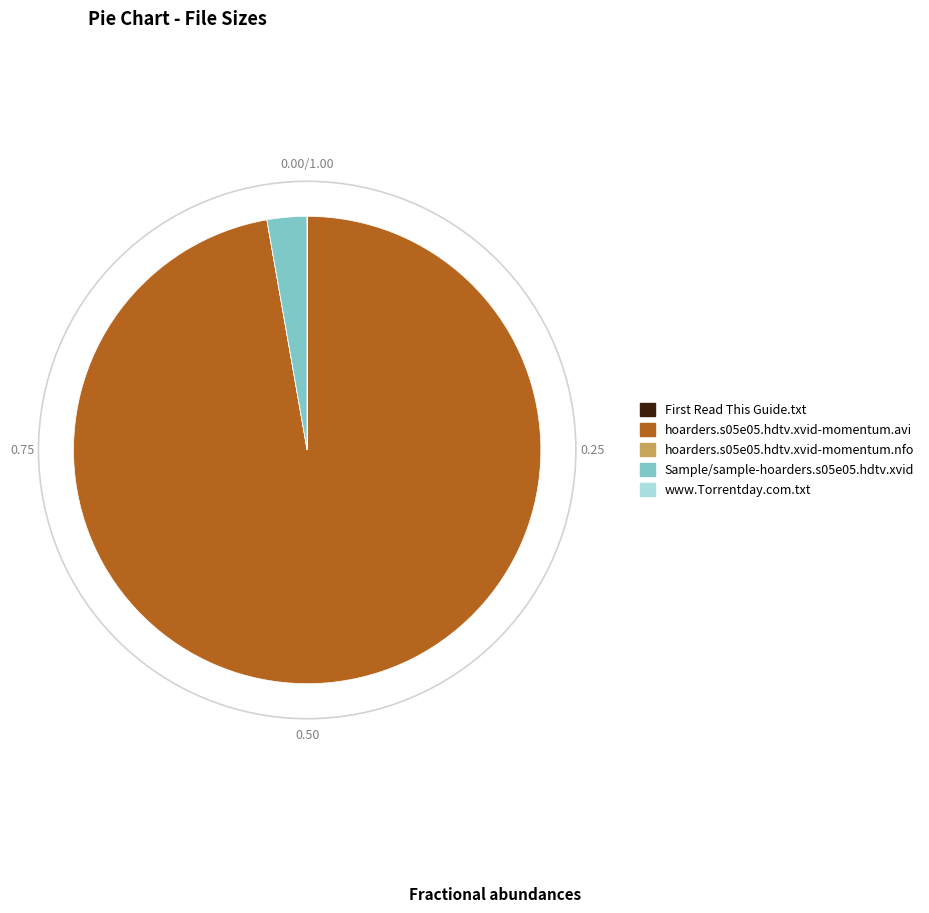

Does hoarders.s05e05.hdtv.xvid-momentum.avi account for over 50% of the chart?

Yes